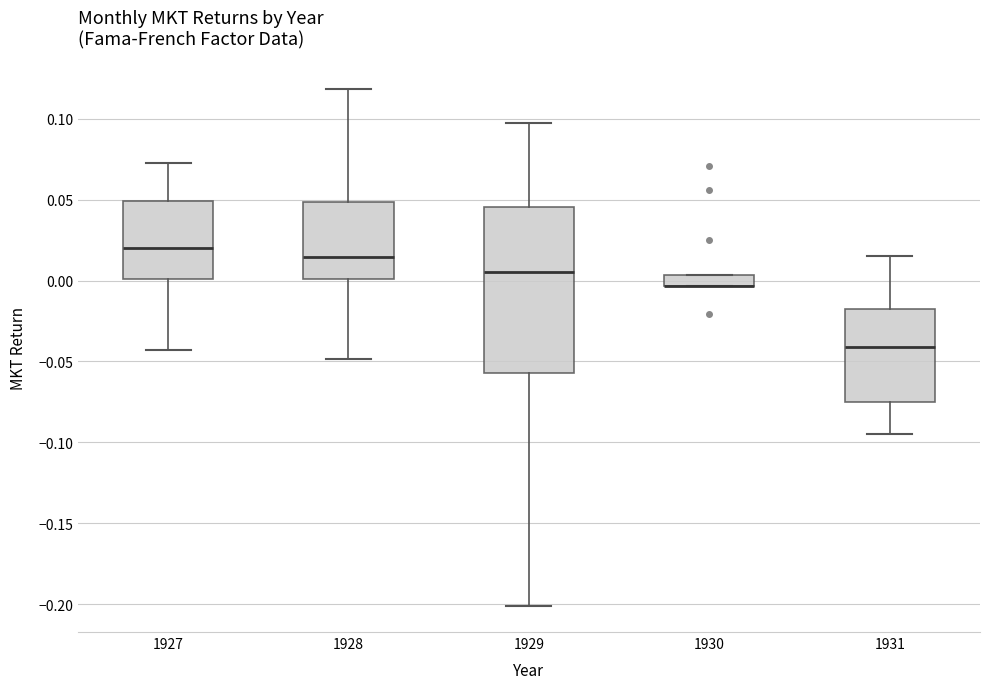

Comparing the boxes themselves (not the whiskers), which one is the tallest?

1929